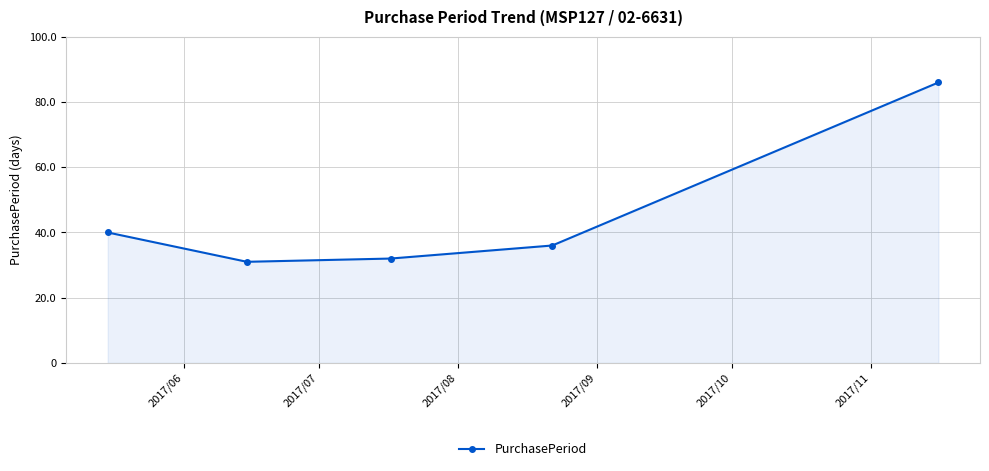

True or false: there are more than 0 points higher than both neighbors.

False